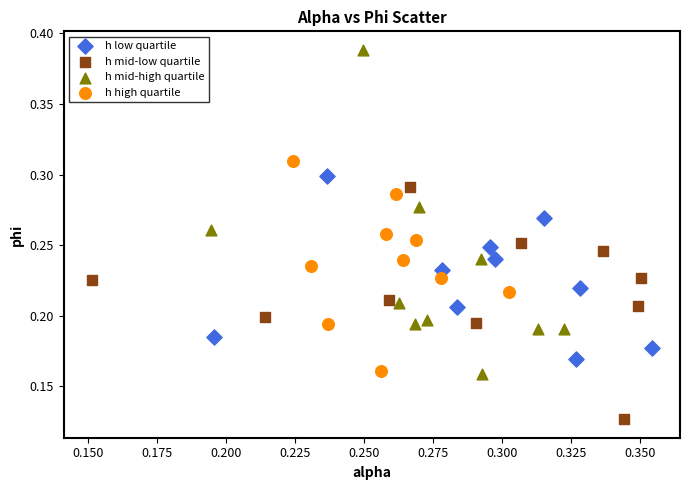

Which series contains the lowest Y value?

h mid-low quartile